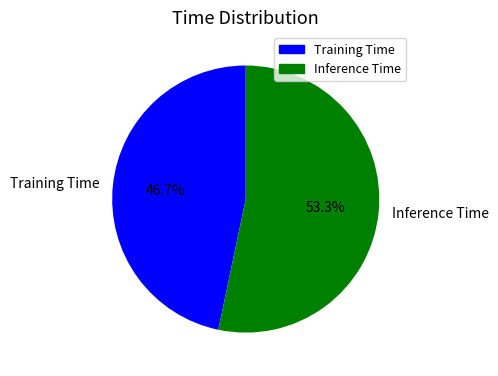

Is the sum of Training Time and Inference Time greater than half?

Yes